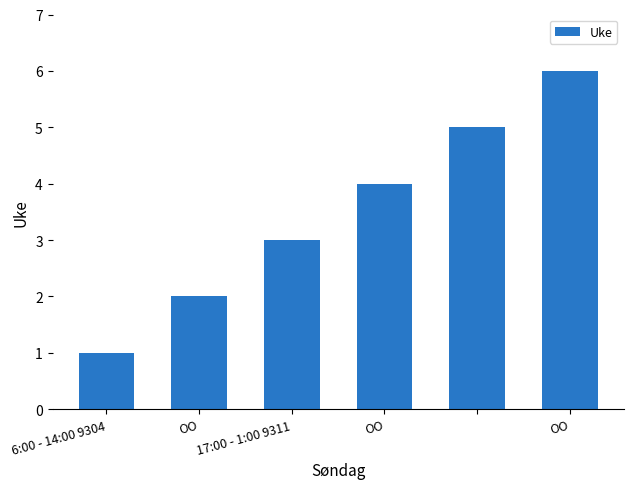

What is the average value?

4